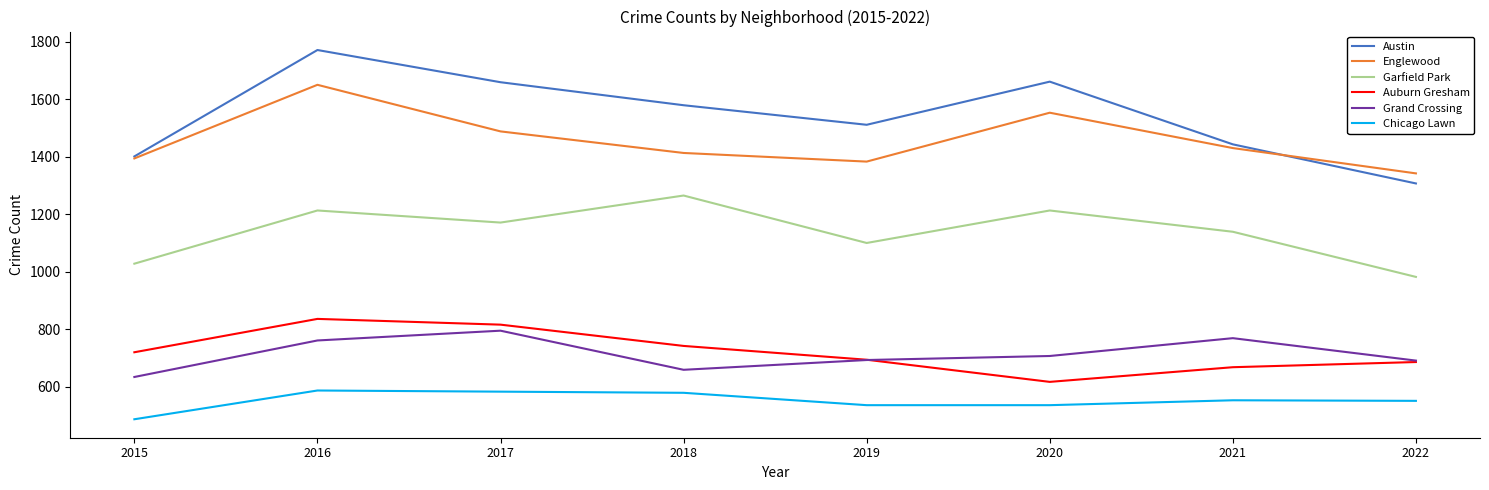

Which label corresponds to the smallest value in the chart?

2015